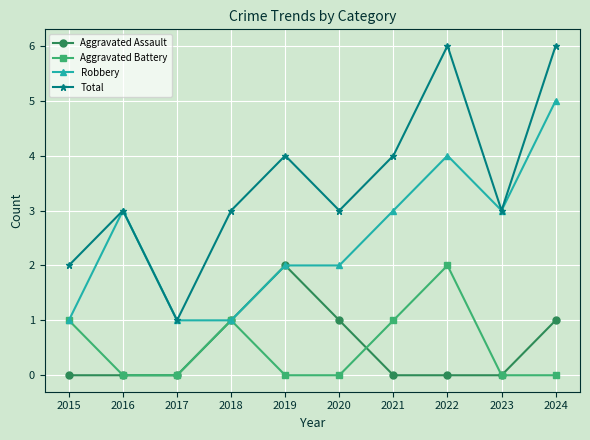

Rank the series at 2022 from highest to lowest value.

Total, Robbery, Aggravated Battery, Aggravated Assault